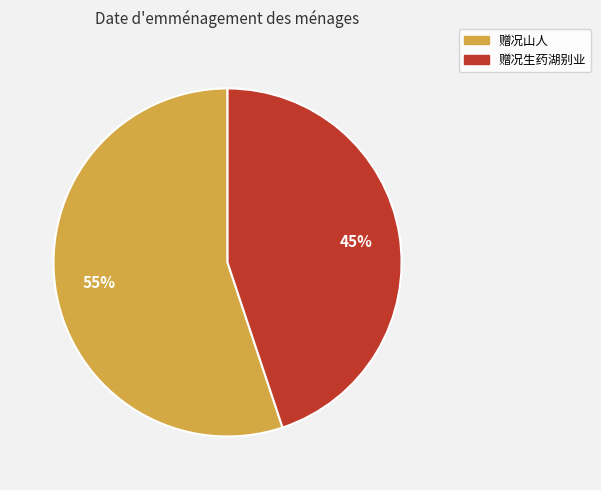

The 赠况生药湖别业 slice represents 45% of the pie. True or false?

True